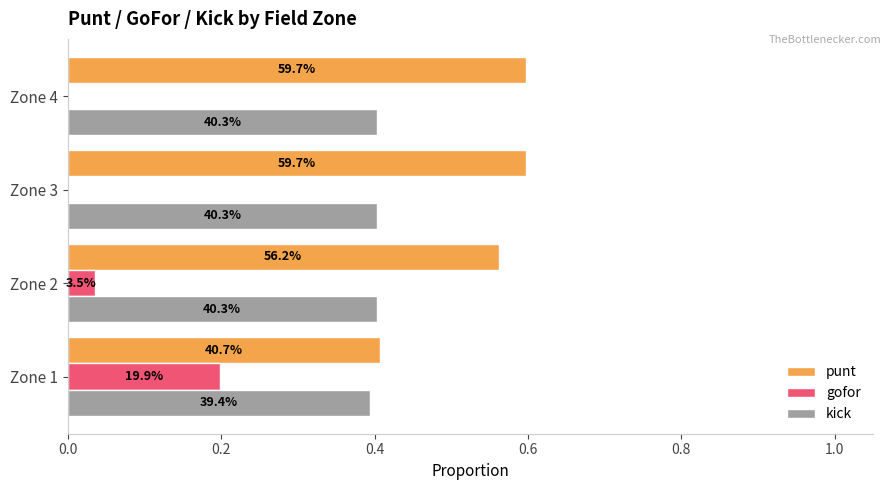

What are all the series names shown in the legend?

punt, gofor, kick